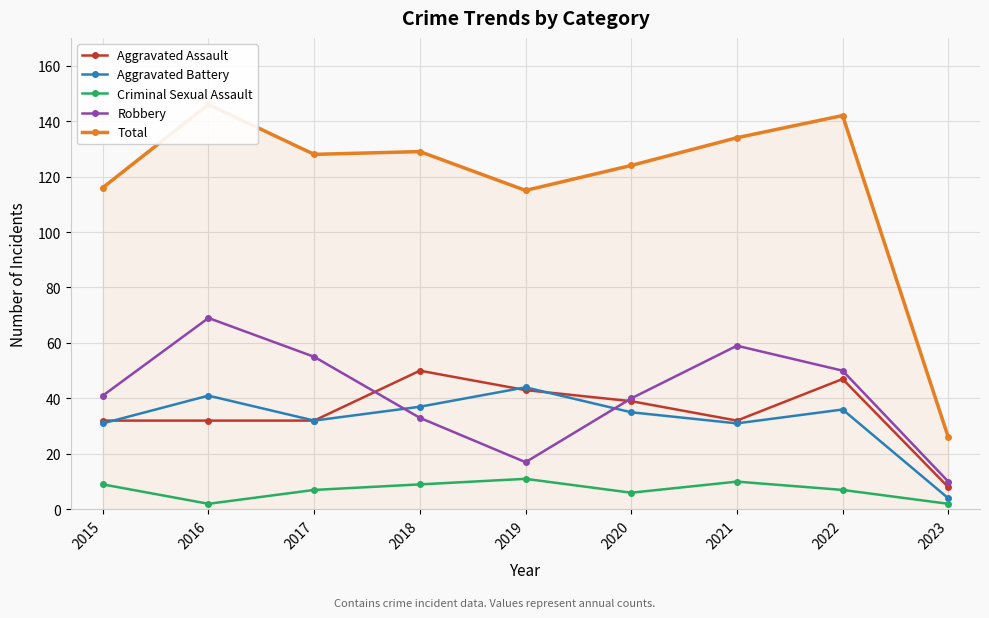

What is the difference between the second highest and second lowest values in the Robbery series?

42